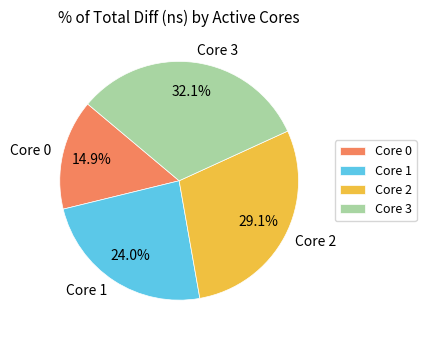

Which slice is the largest?

Core 3